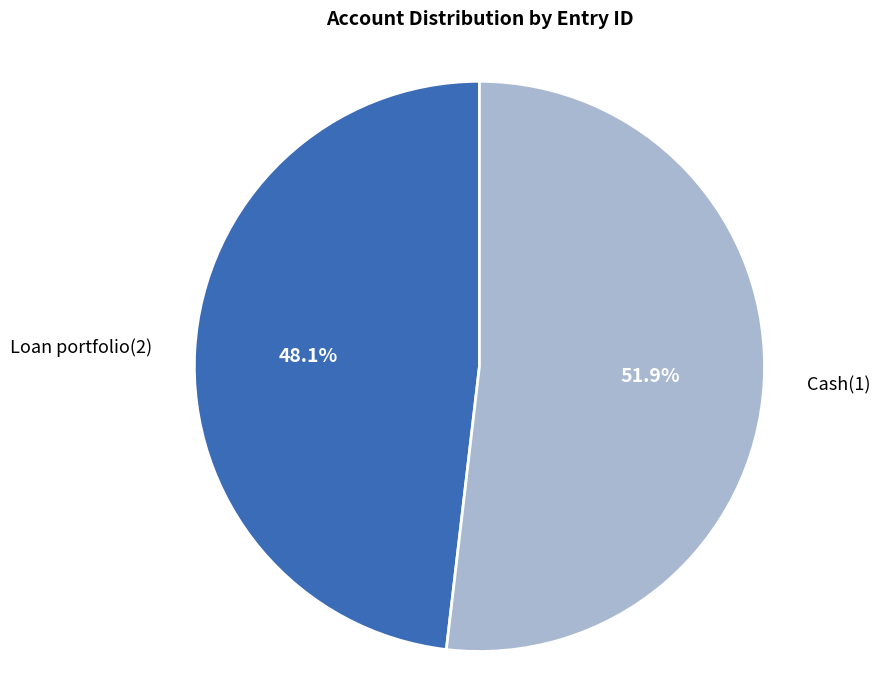

What is the smallest slice in the pie chart?

Loan portfolio(2)